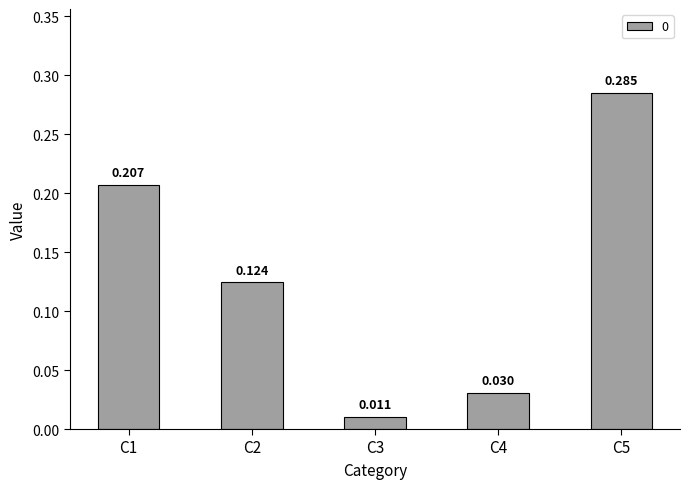

How many series are shown in this chart?

1